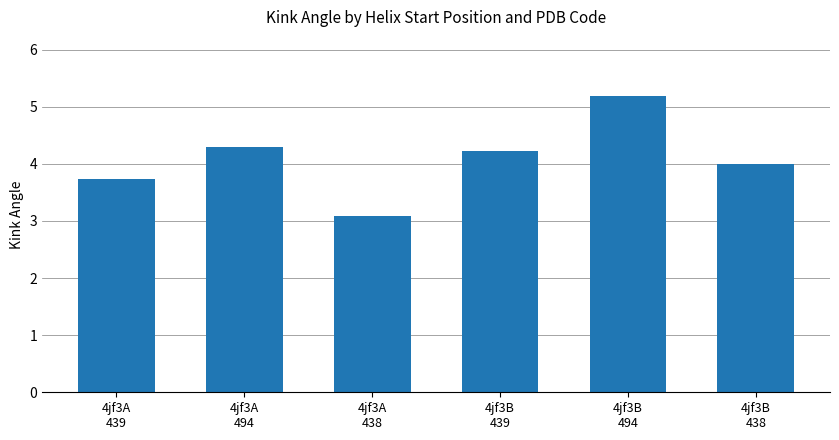

What is the sum of the values at 4jf3B
438 and 4jf3A
494?

8.3